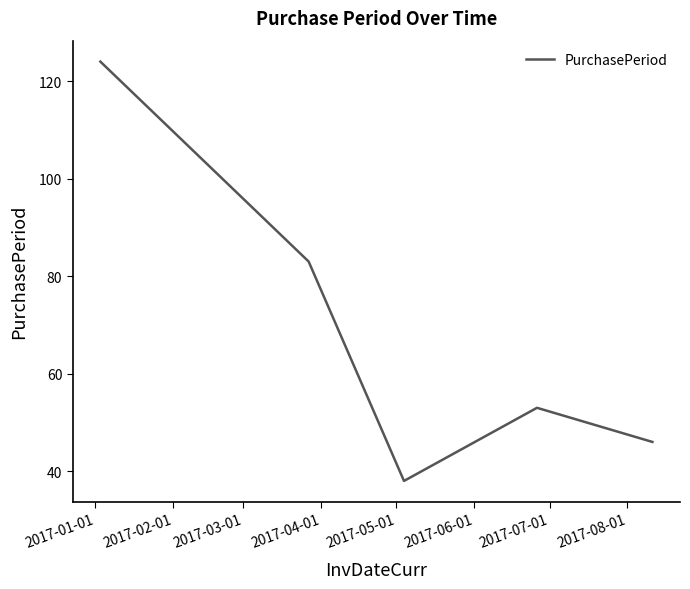

True or false: there are more than 1 points higher than both neighbors.

False